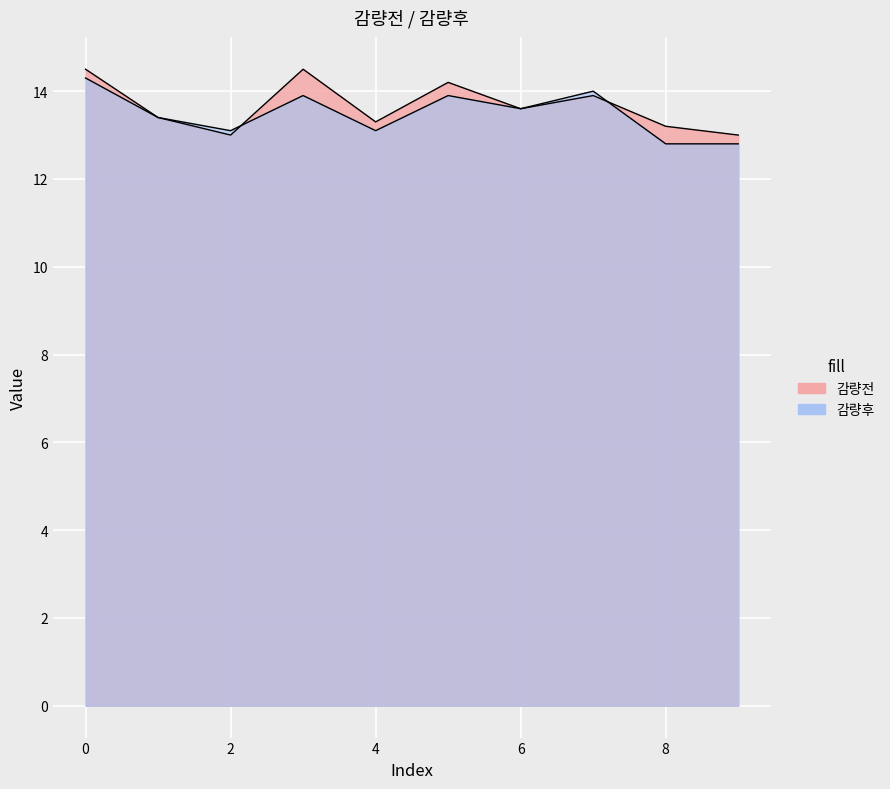

At which label is 감량후 closest to 13?

2